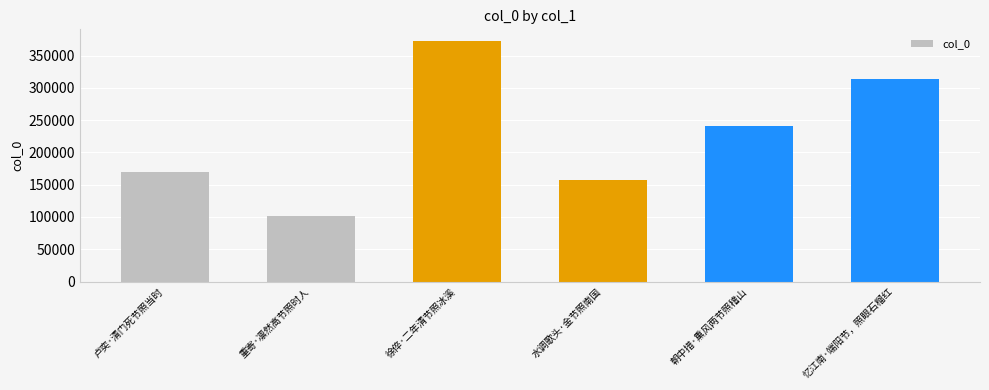

At which category does the chart reach its peak across all series?

徐倅·二年清节照冰溪